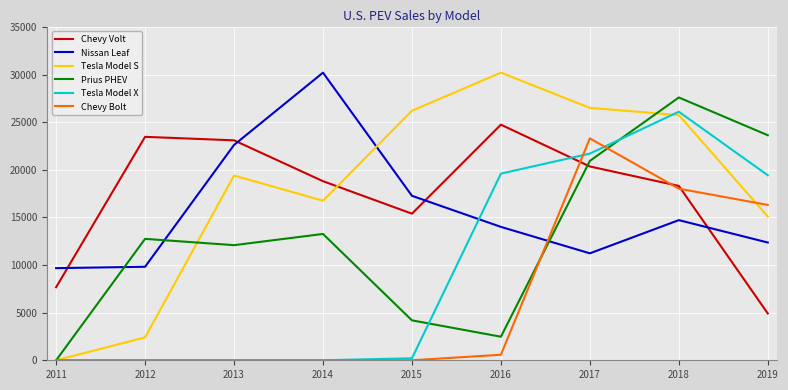

Which series has the largest range (max minus min)?

Tesla Model S